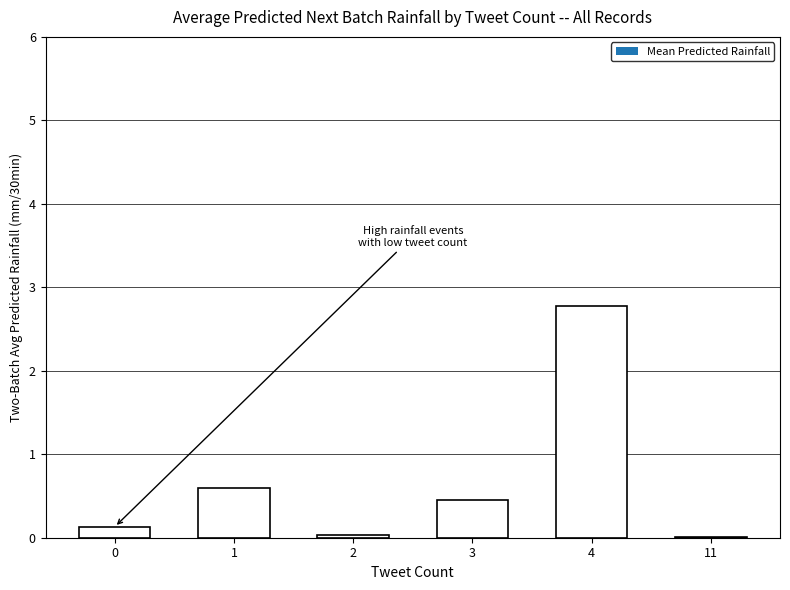

Which label corresponds to the largest value in the chart?

4